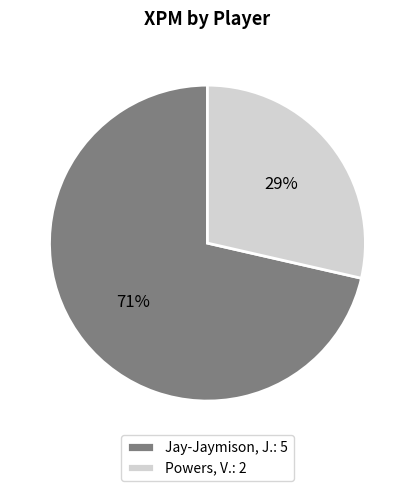

Combined, do Jay-Jaymison, J. and Powers, V. account for over 50%?

Yes